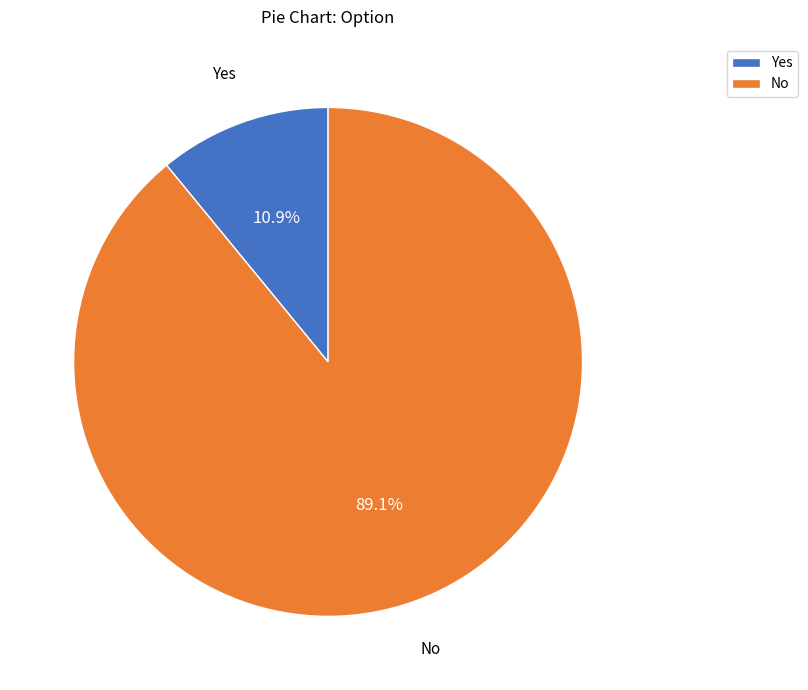

Combined, do No and Yes account for over 50%?

Yes